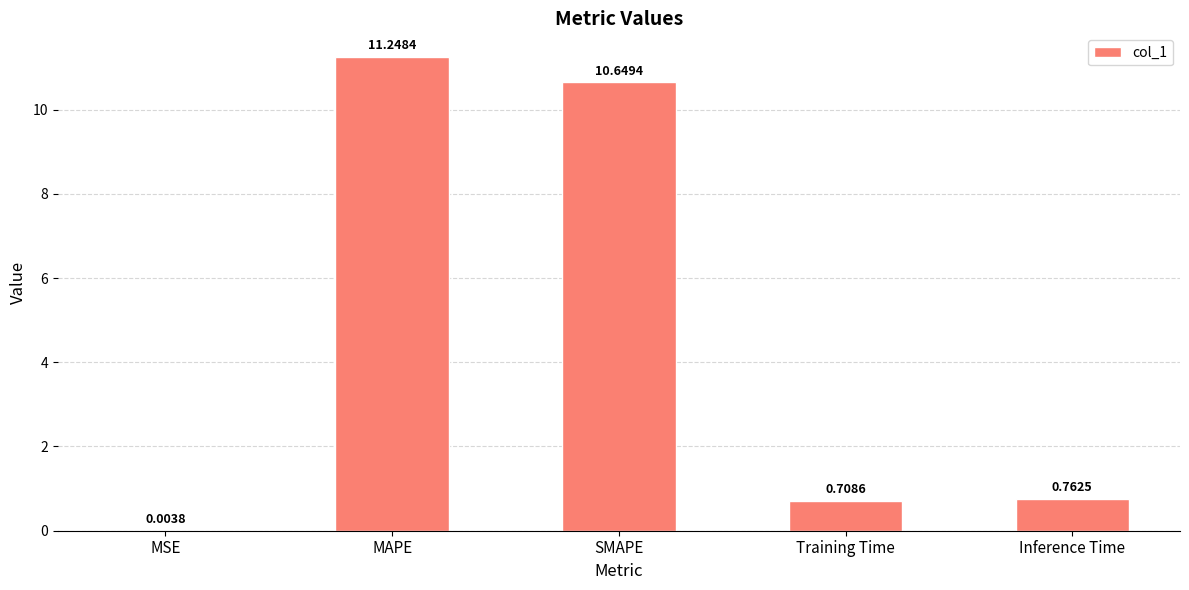

Where is the data nearest to the value 5?

Inference Time